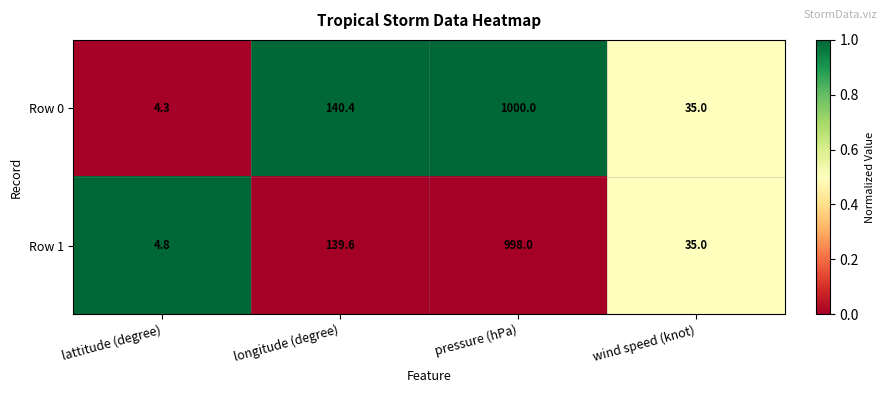

Between longitude (degree) and pressure (hPa), which series saw the biggest shift?

Row 0